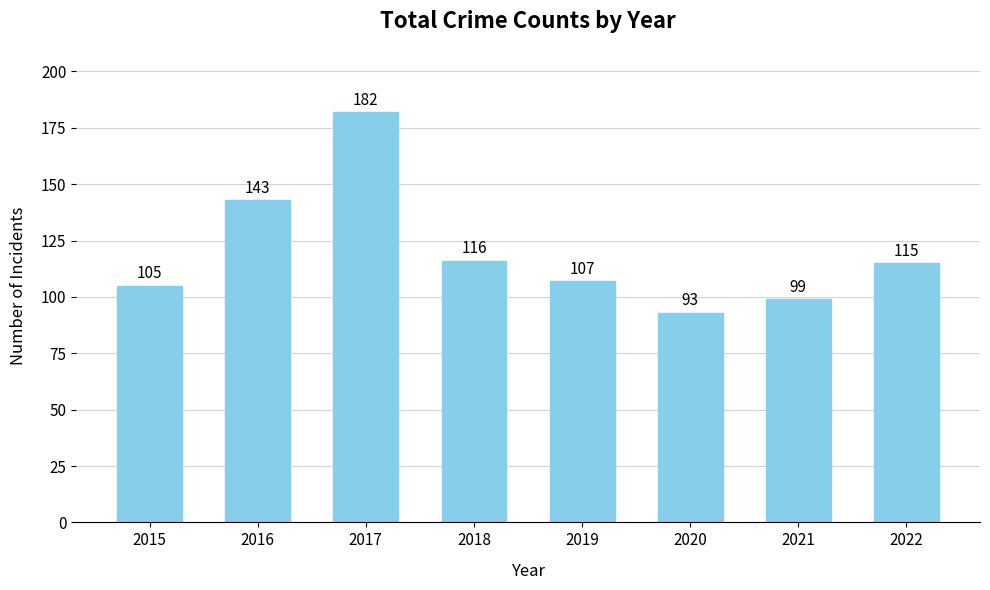

At which label is the value closest to 137?

2016